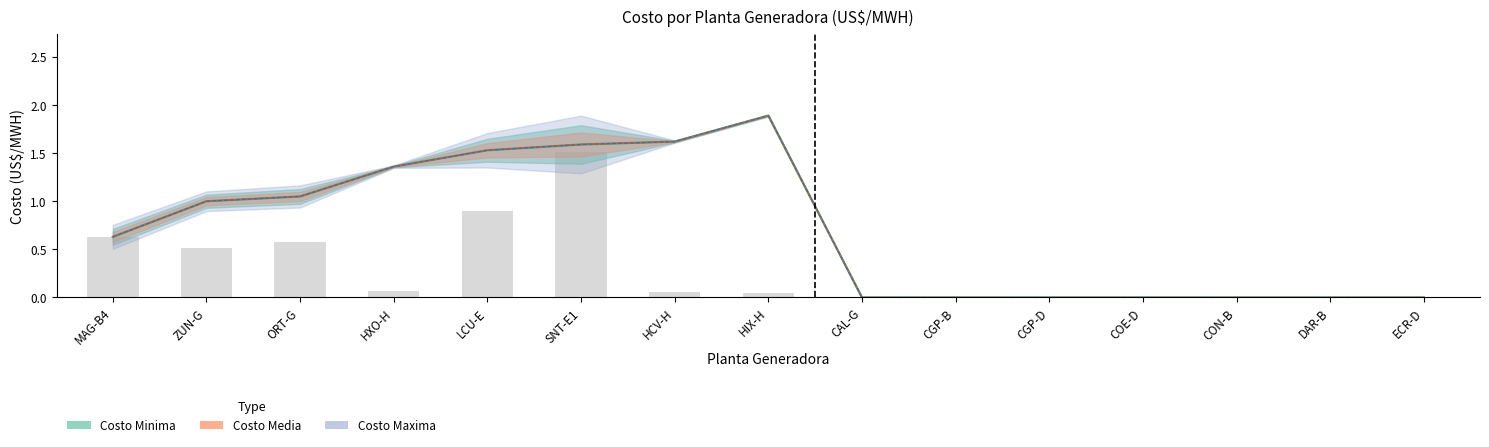

What is the label of the 5th bar from the right?

CGP-D